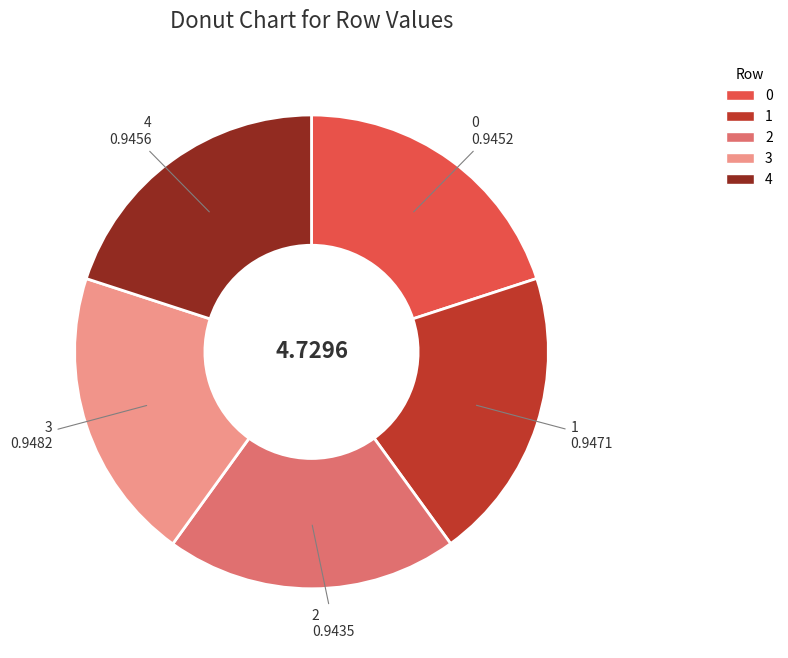

Count the number of slices in the pie.

5